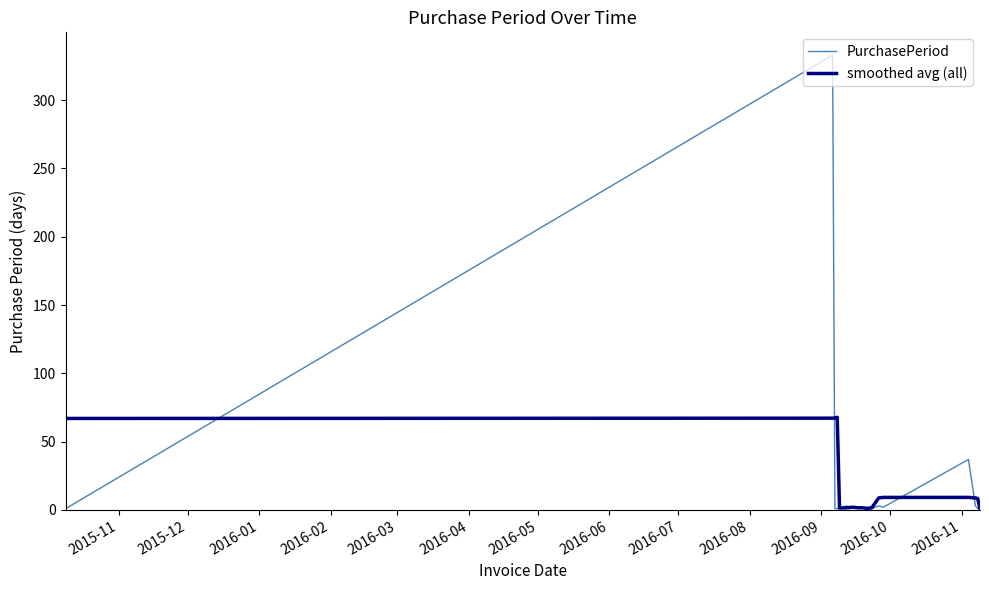

What is the maximum value shown in the chart?

333.0